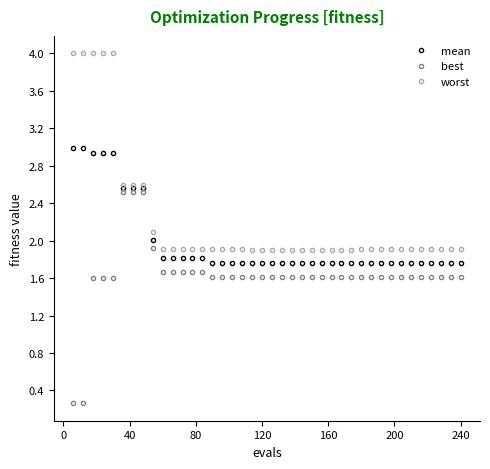

Which series has the largest total across all categories?

worst